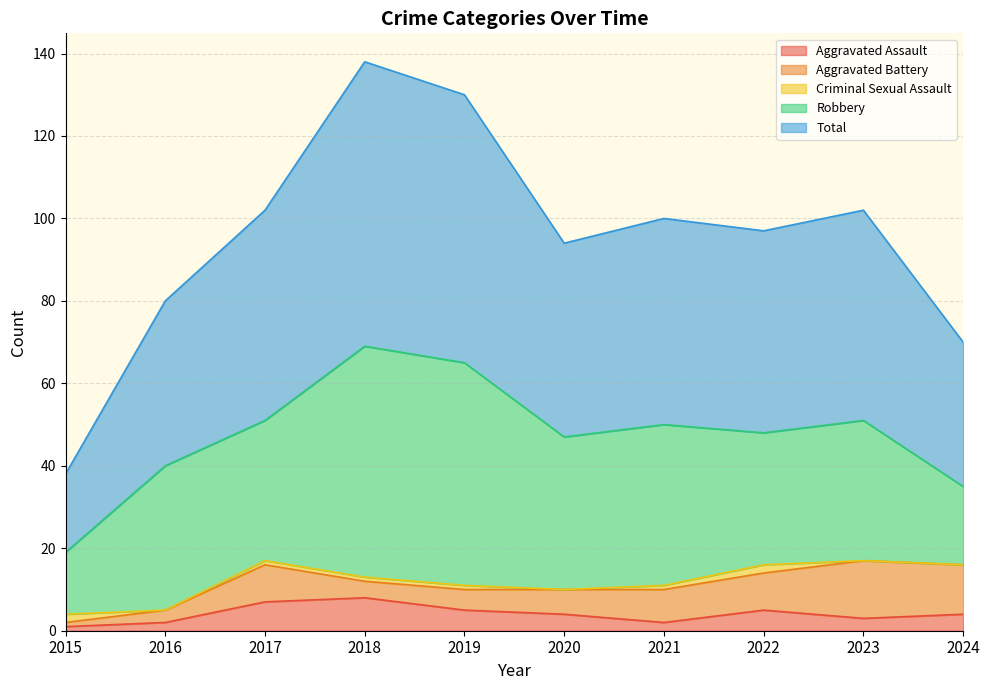

Which series has the largest range (max minus min)?

Total